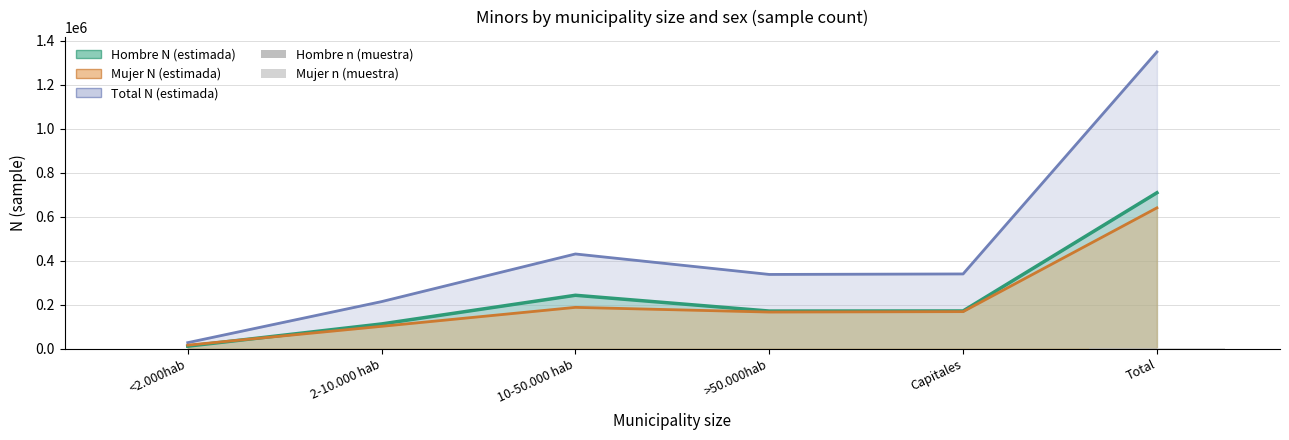

At which label does Hombre n (muestra) first exceed 232?

10-50.000 hab